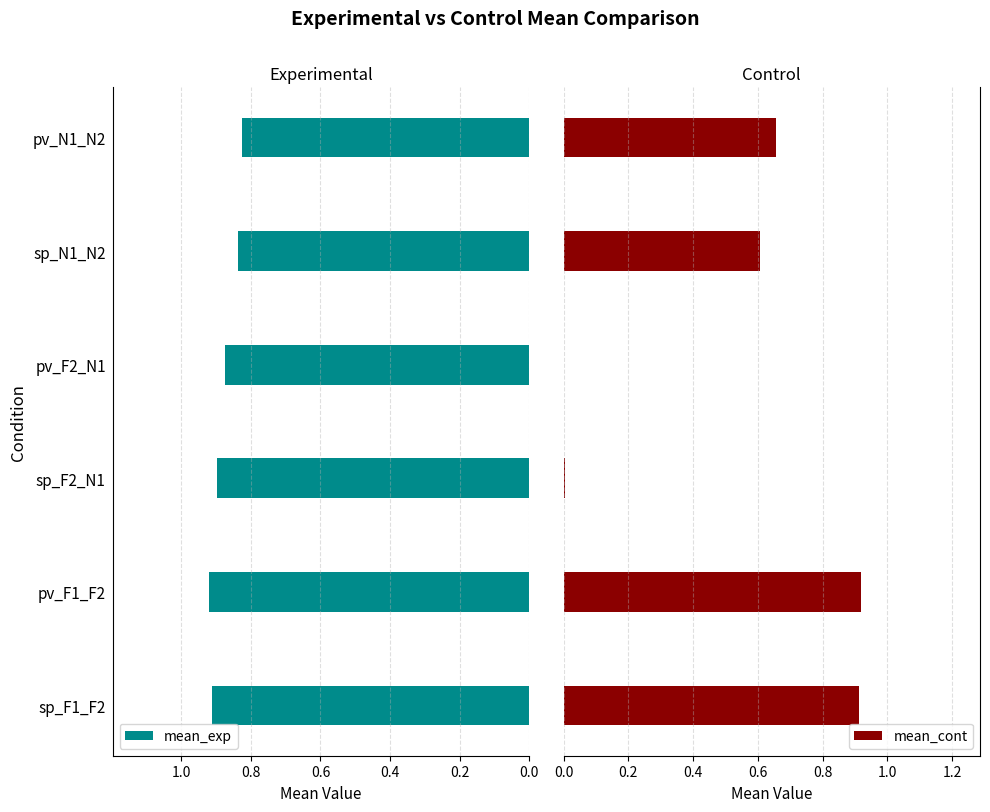

Are the bars grouped side by side (vs. stacked)?

Yes